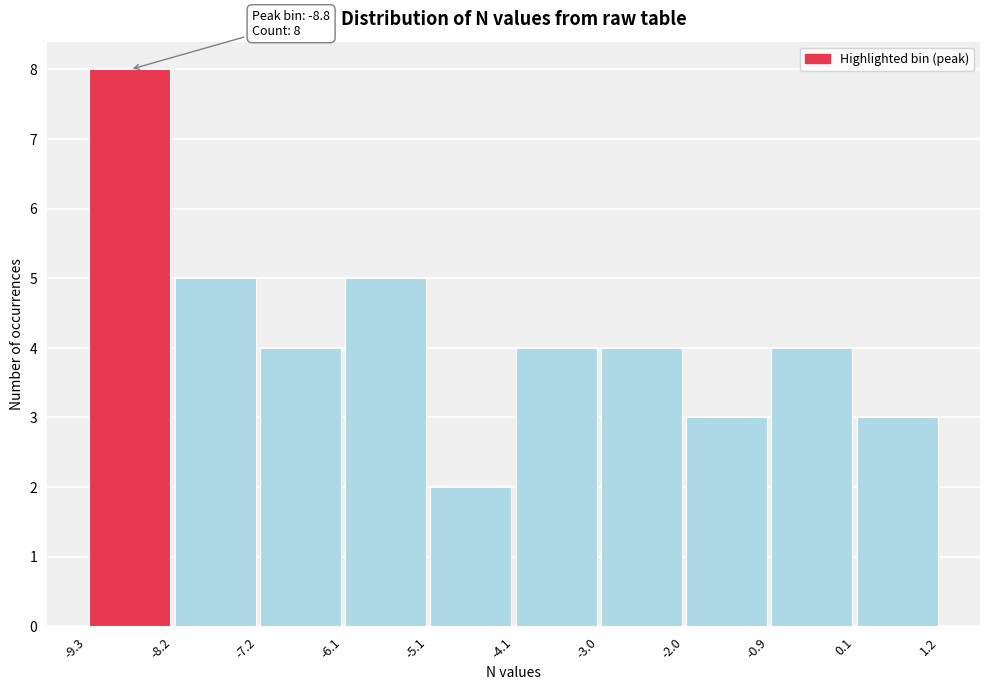

Over which range of the x-axis is the bar tallest?

-9.3 to -8.2